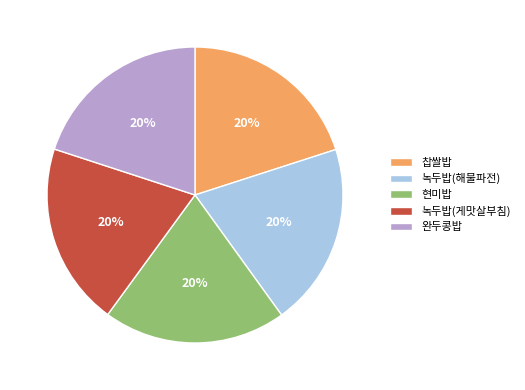

The 현미밥 slice represents 20% of the pie. True or false?

True